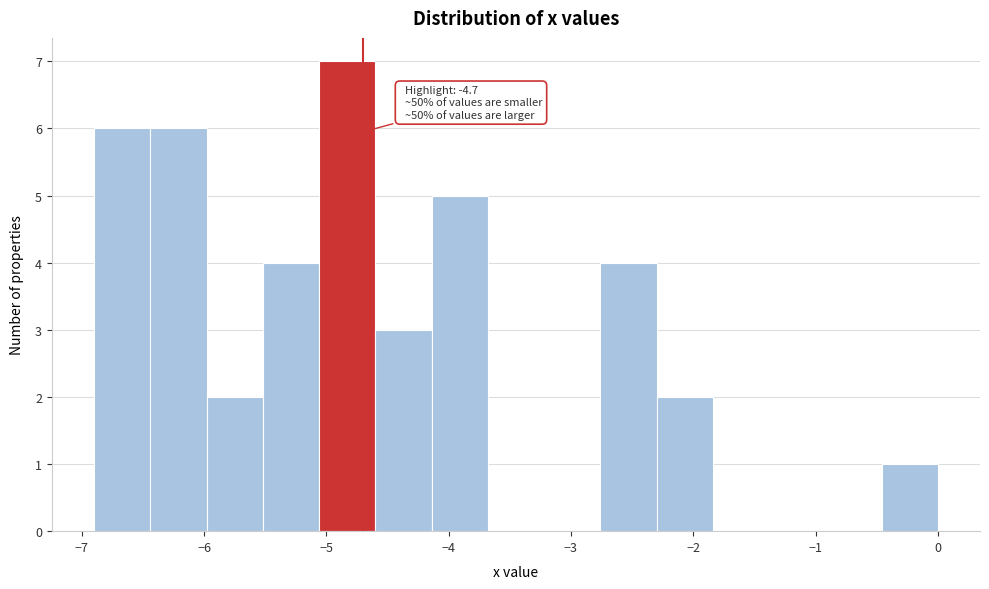

Which range on the x-axis has the tallest bar?

-5.06 to -4.60